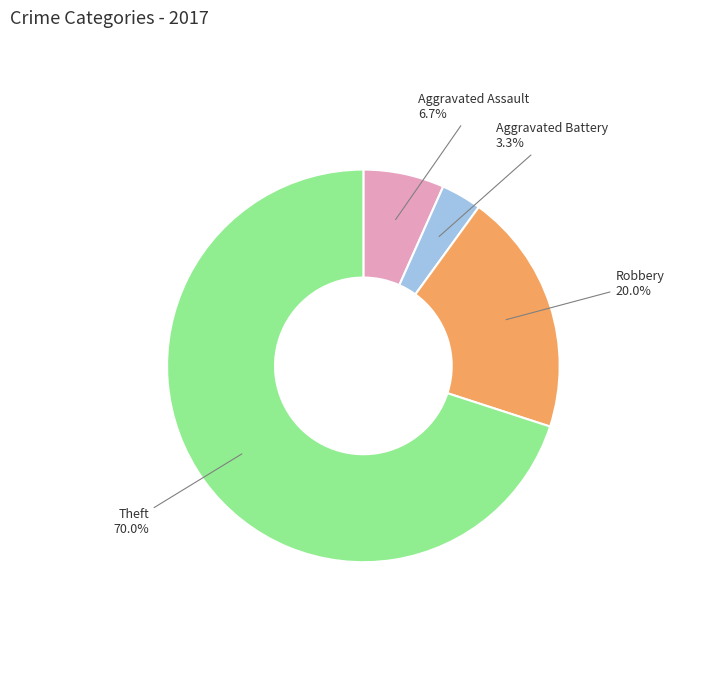

Which category accounts for the majority?

Theft